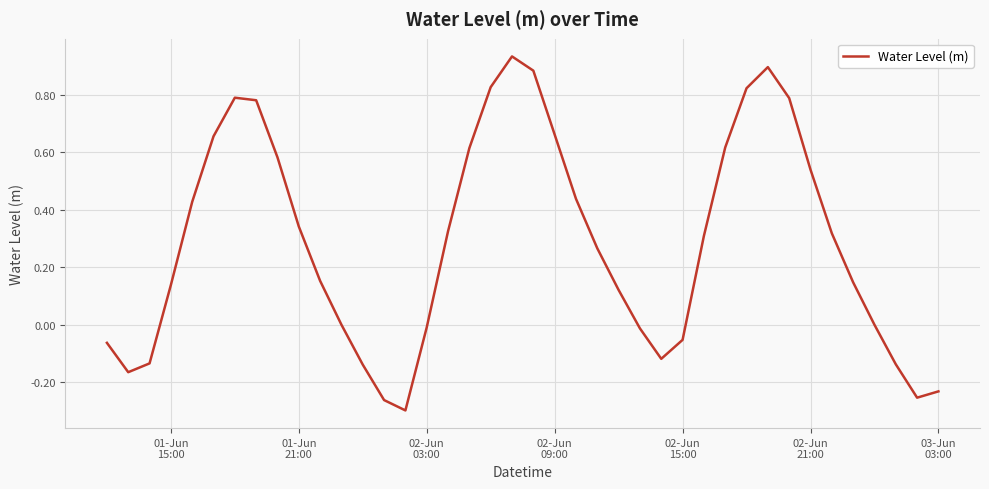

How many series are shown in this chart?

1